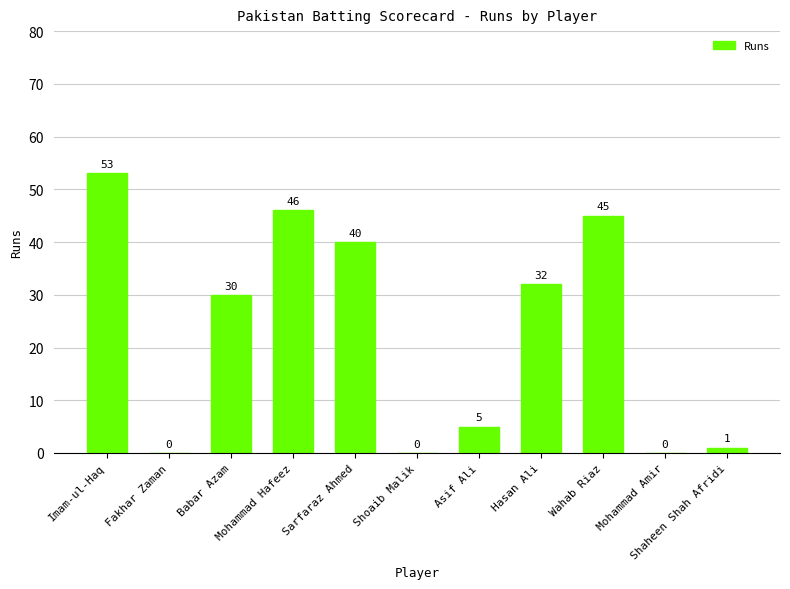

True or false: the data shows 0 at Mohammad Amir.

True